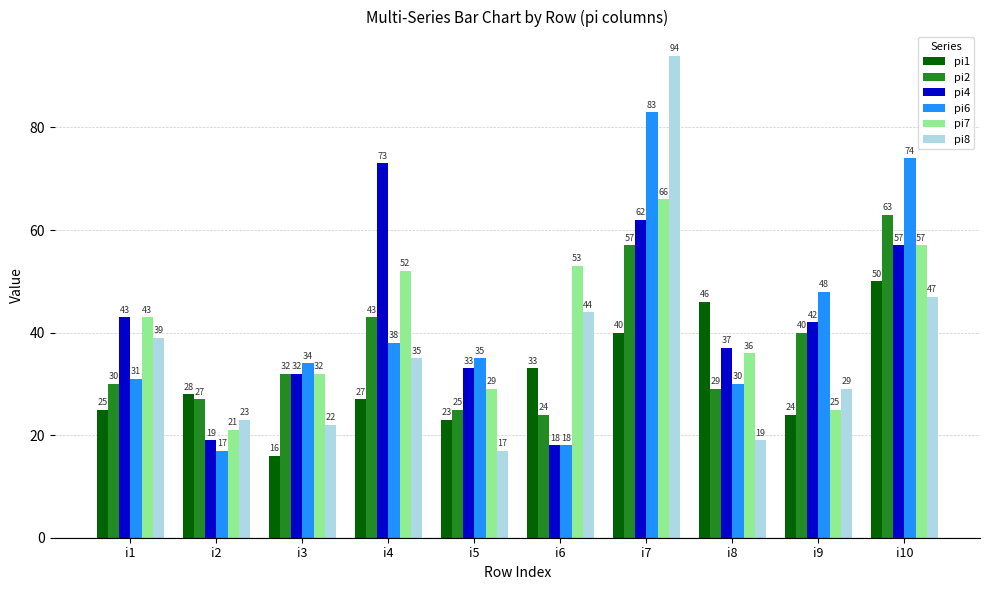

What is the difference between the maximum and minimum values in the pi2 series?

39